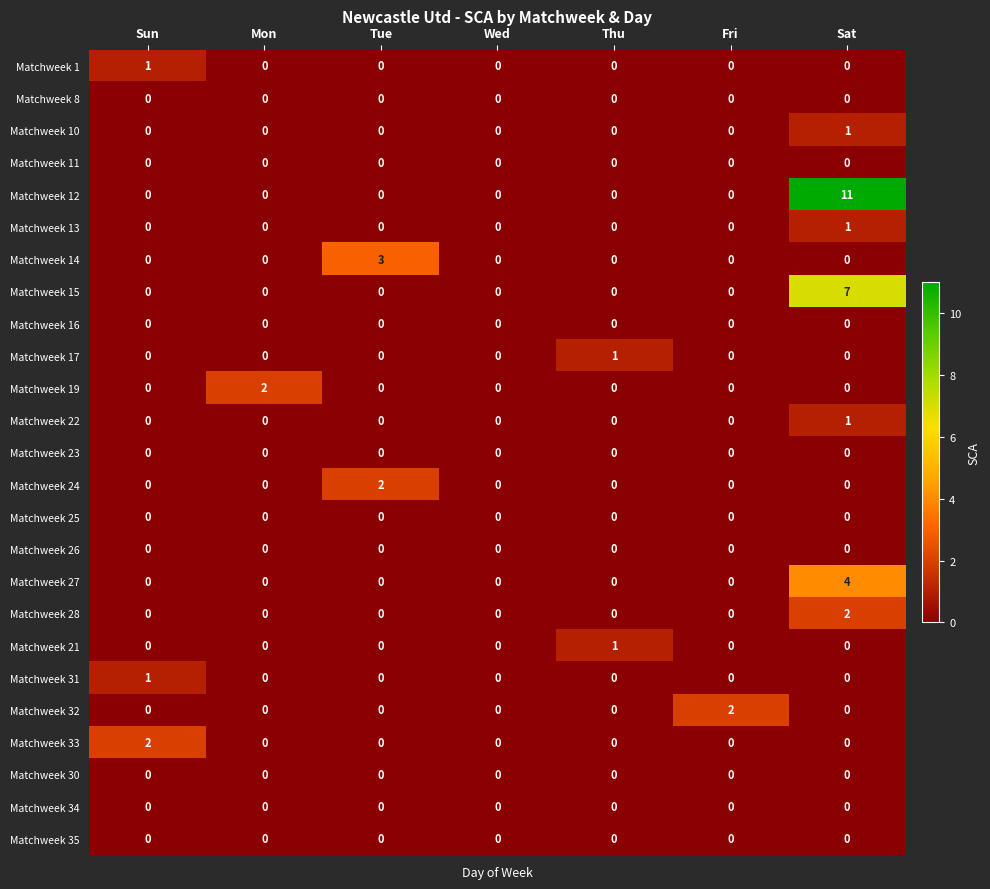

At how many categories does at least one series exceed 5?

1